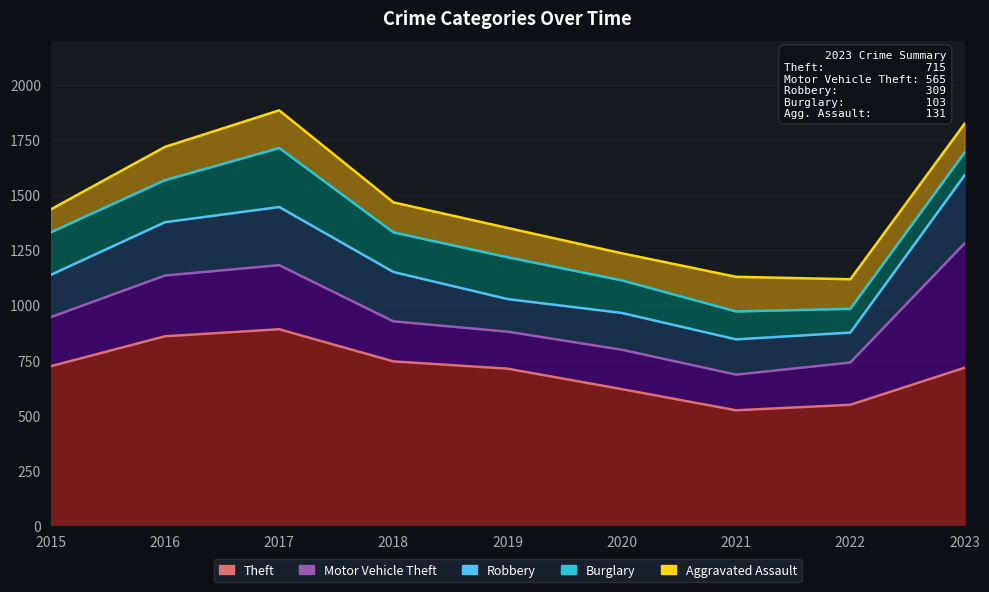

Which series has the largest total across all categories?

Theft